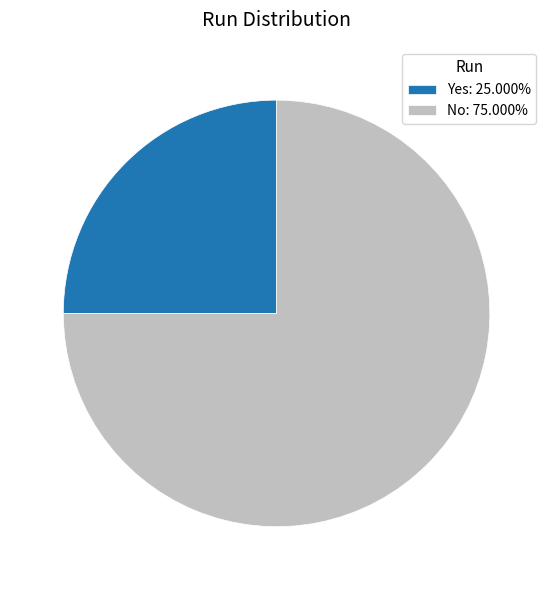

Which category has the smallest portion of the pie?

Yes